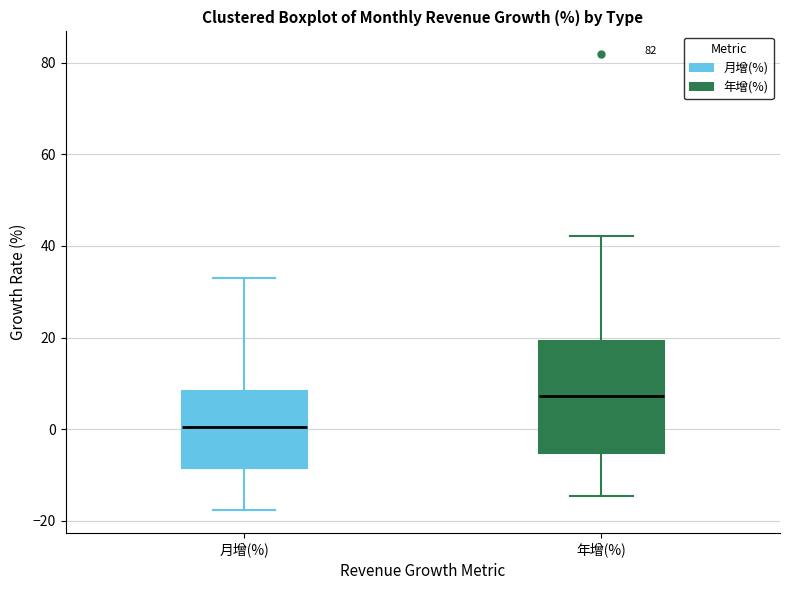

Which box's median line is the lowest?

月增(%)